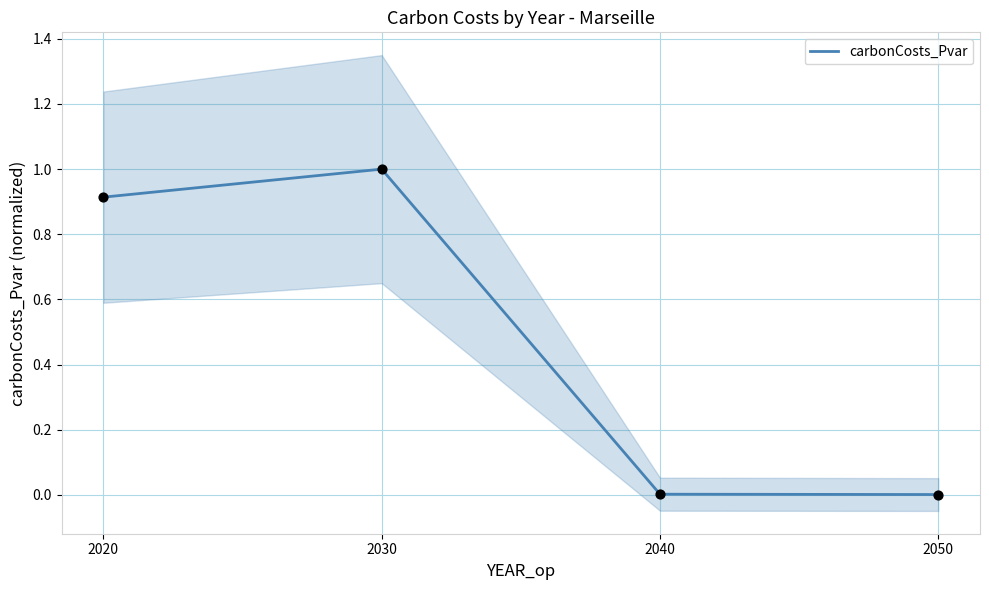

Which has a higher value, 2020 or 2030?

2030